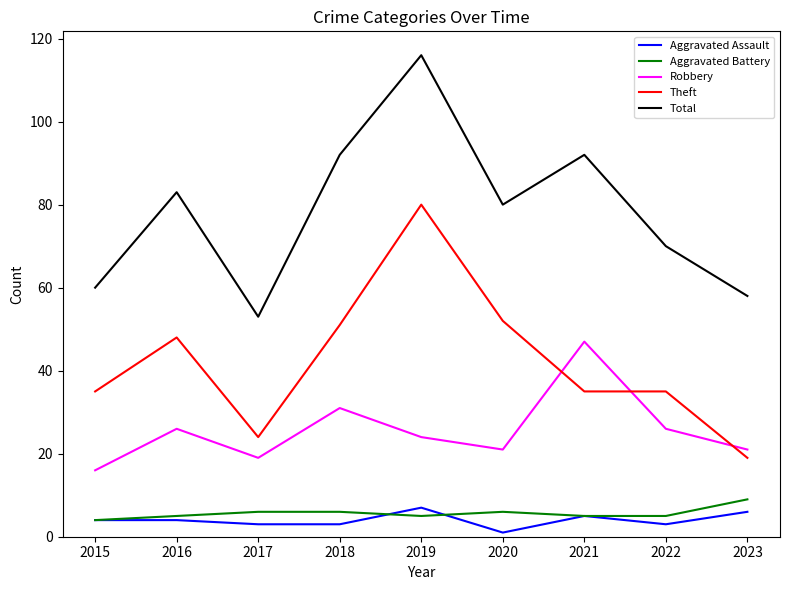

Where does the Total series first go above 80?

2016